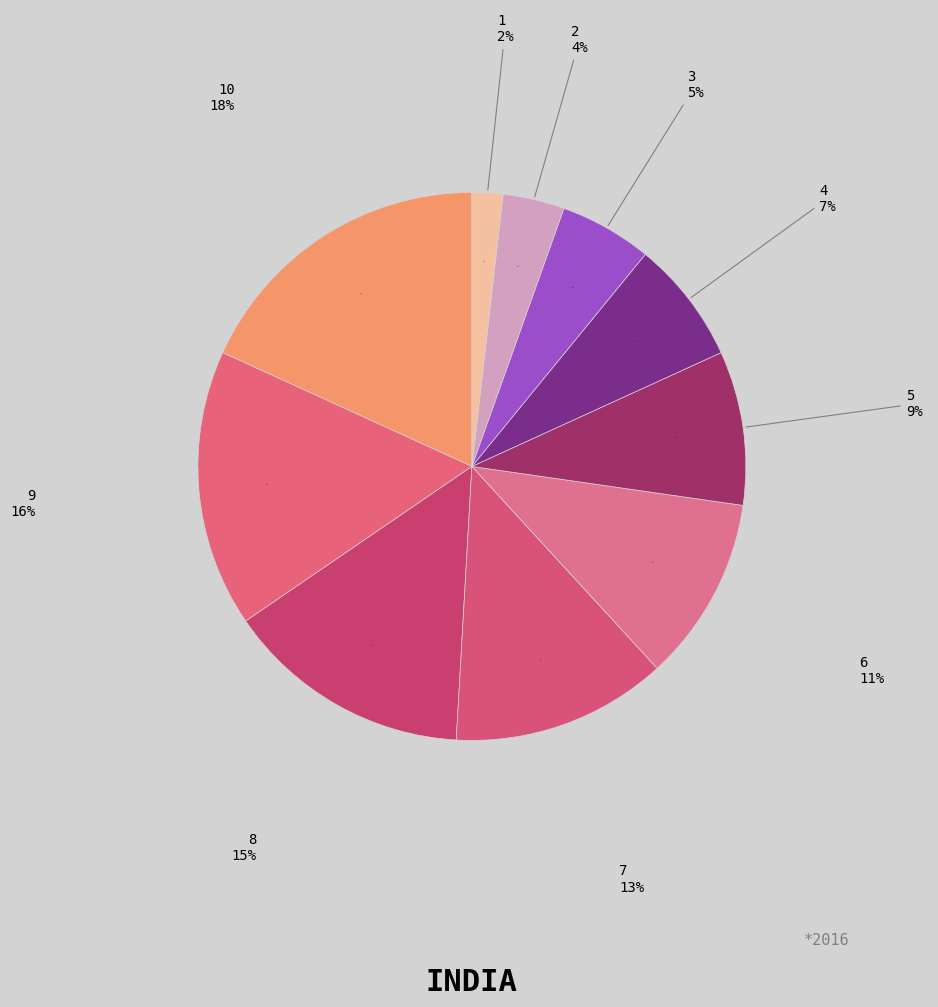

Which category has the biggest portion of the pie?

10